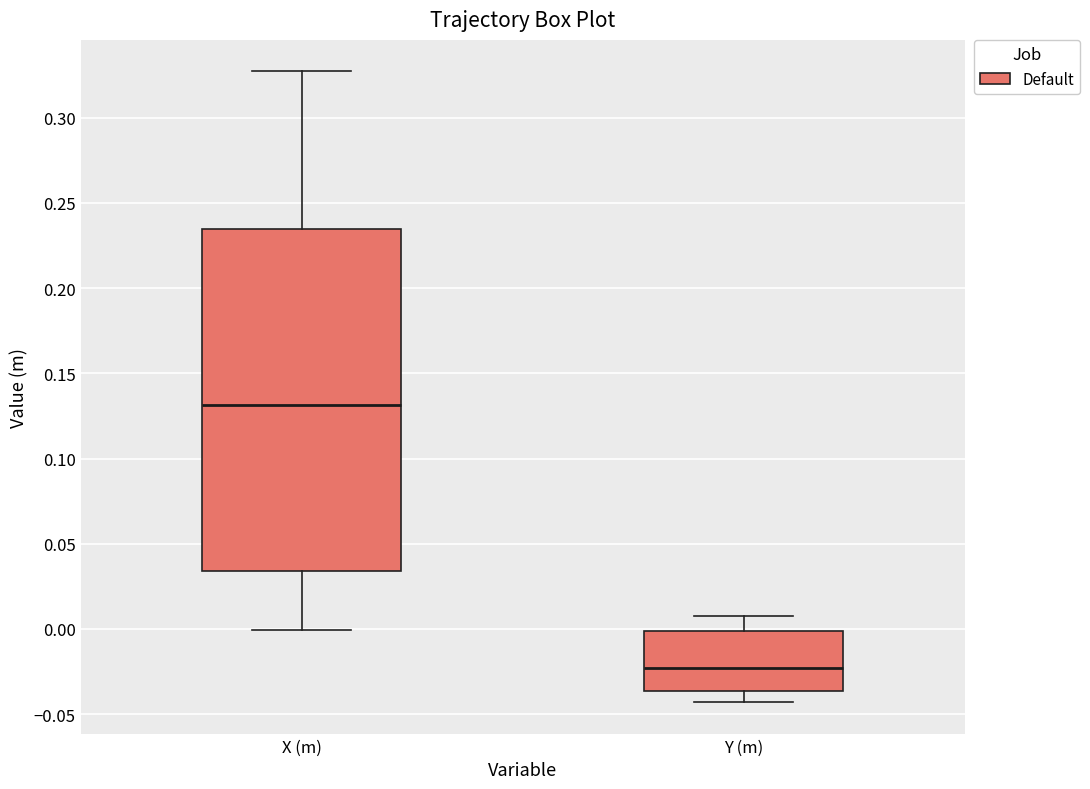

Comparing the boxes themselves (not the whiskers), which one is the tallest?

X (m)